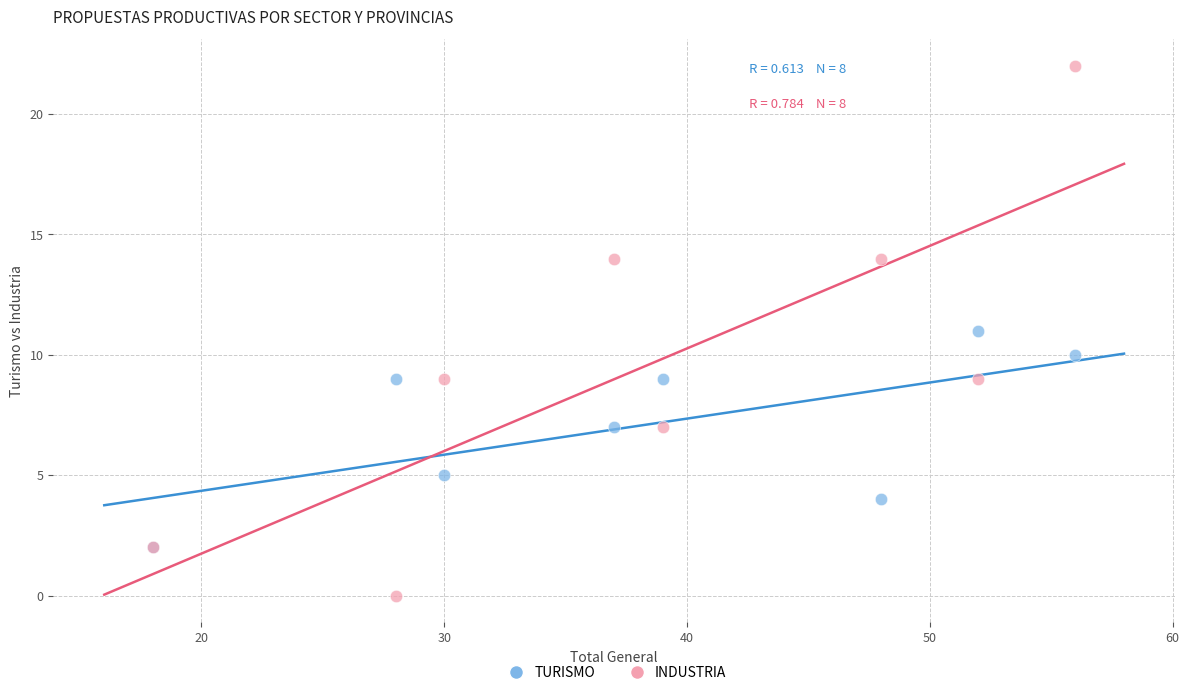

What are all the series names shown in the legend?

TURISMO, INDUSTRIA